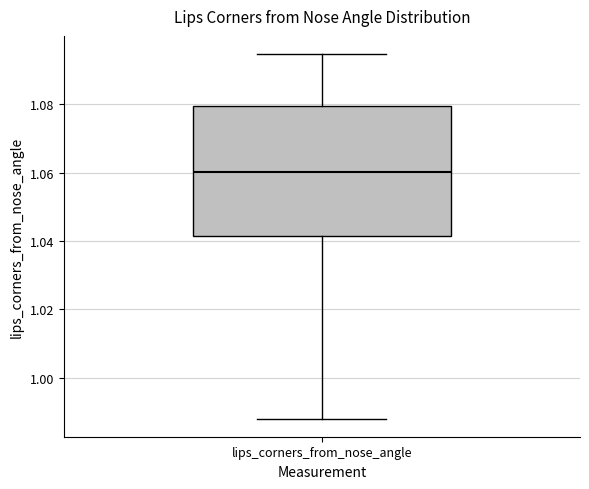

Read this box plot against the y-axis: the position of the median line, the range covered by the box, and the ends of both whiskers. The values are not printed on the chart, so give them approximately, as read against the axis.

median 1.060, box 1.042 to 1.080, whiskers 0.988 to 1.094